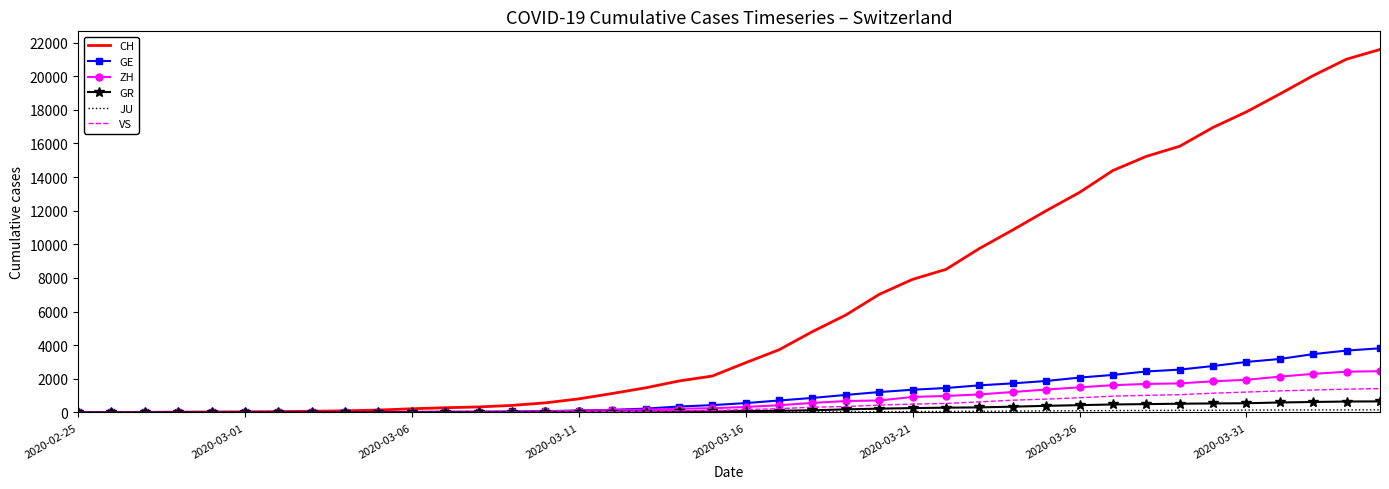

Which series has the widest spread of values?

CH